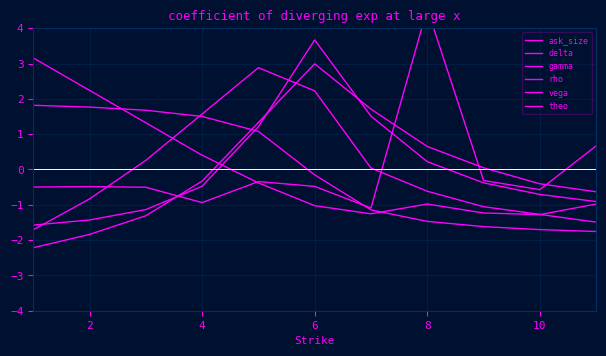

How many distinct data groups are displayed?

6